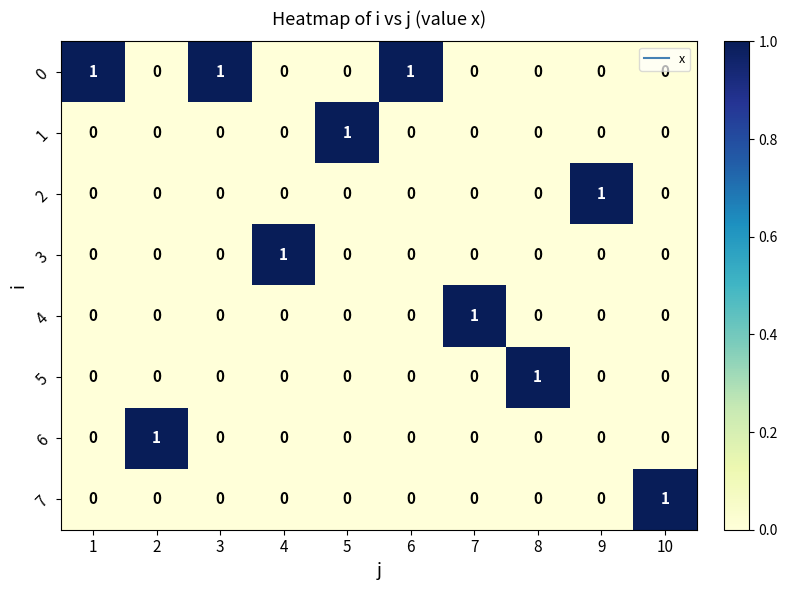

Which series has the largest total across all categories?

0